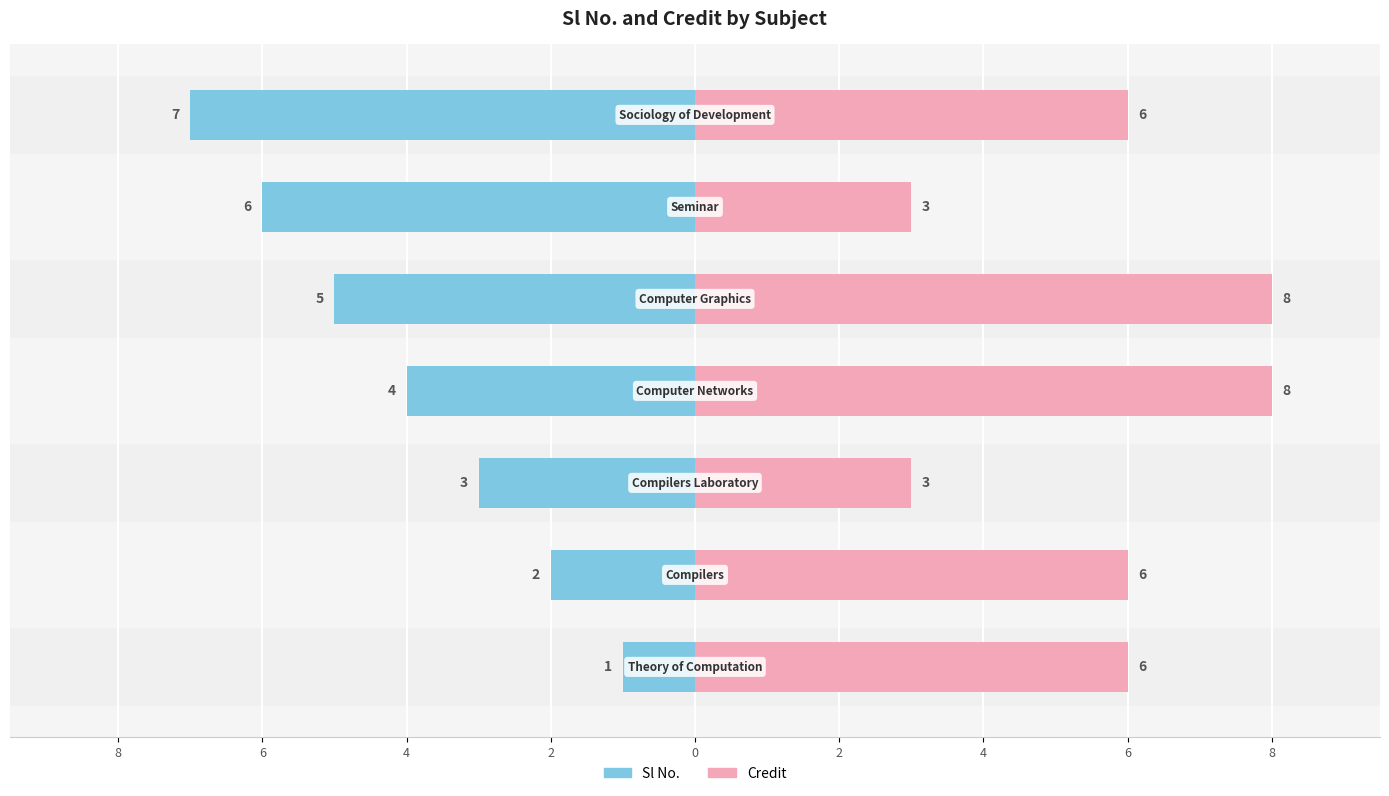

How many bars are there in total?

14